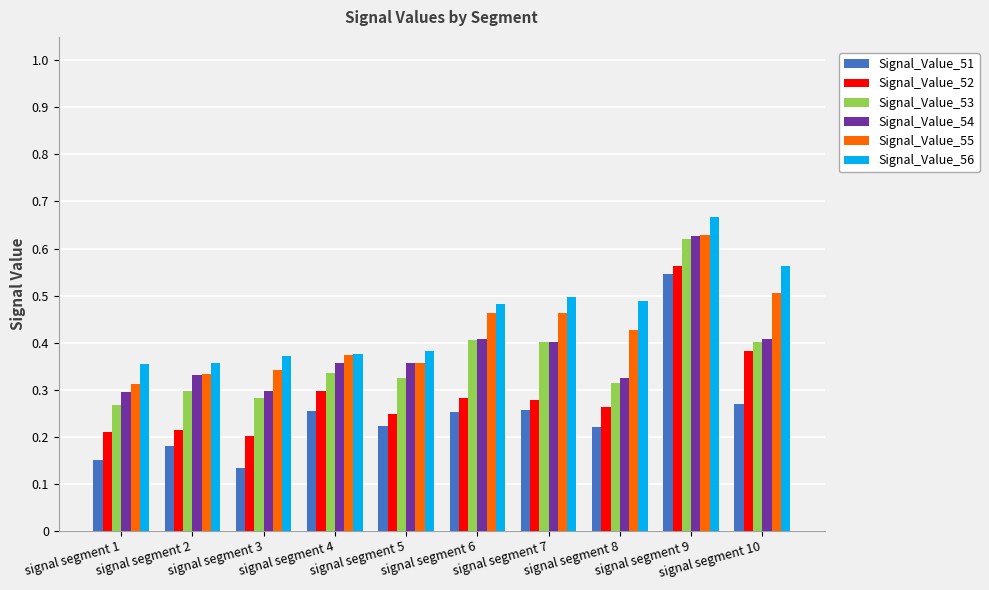

What is the sum of the Signal_Value_56 values at signal segment 8 and signal segment 7?

1.0